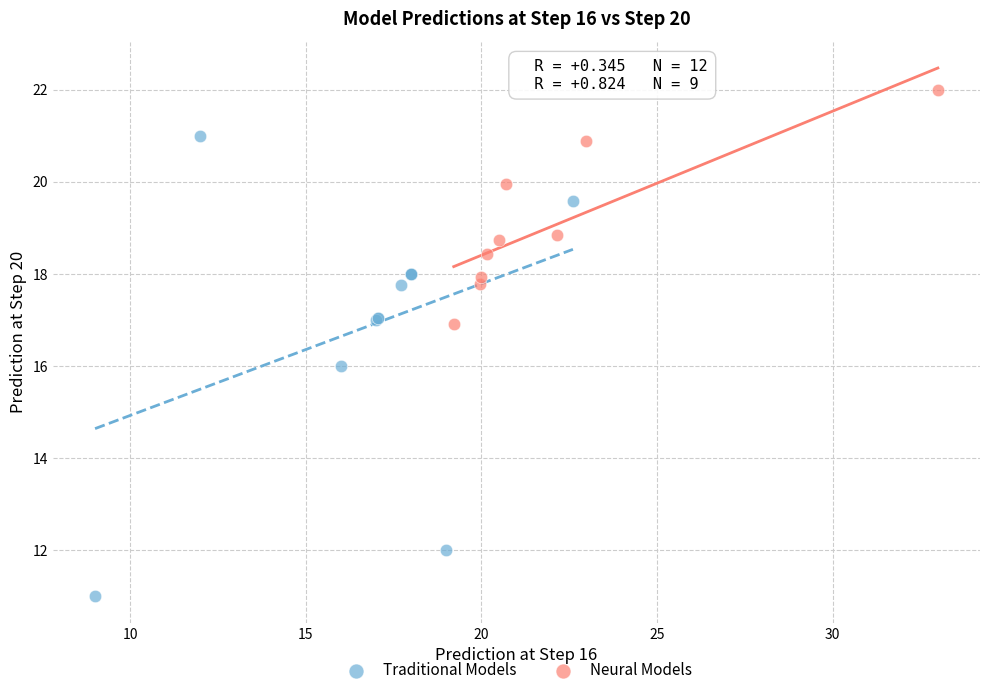

Which series contains the highest Y value?

Neural Models